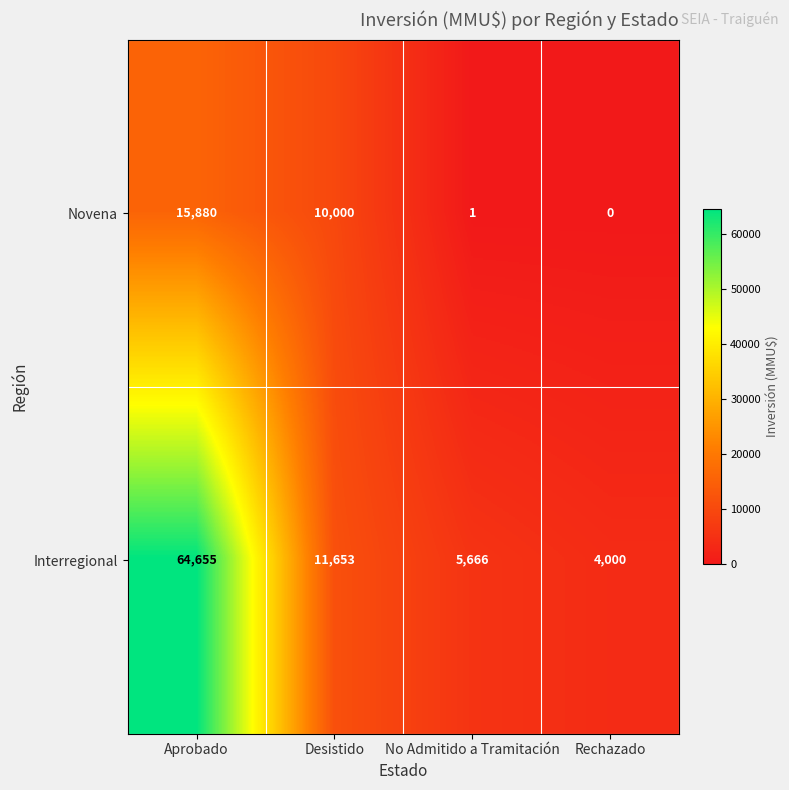

What value does the Interregional series have at Rechazado, to the nearest 50?

4000